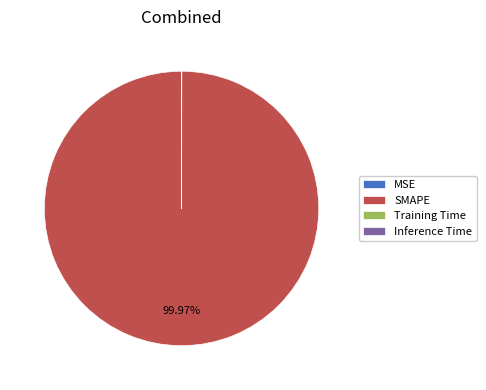

Which slice is the largest?

SMAPE